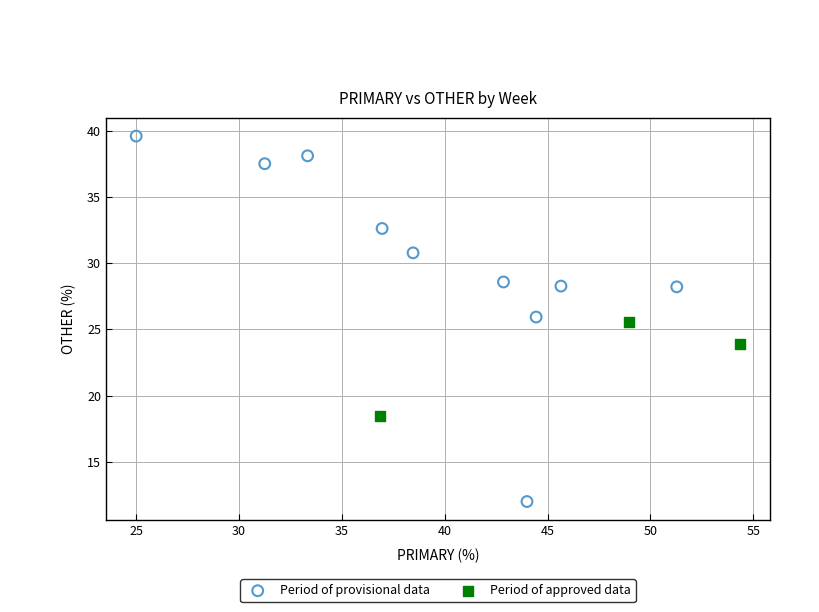

Which series has the widest spread of Y values?

Period of provisional data